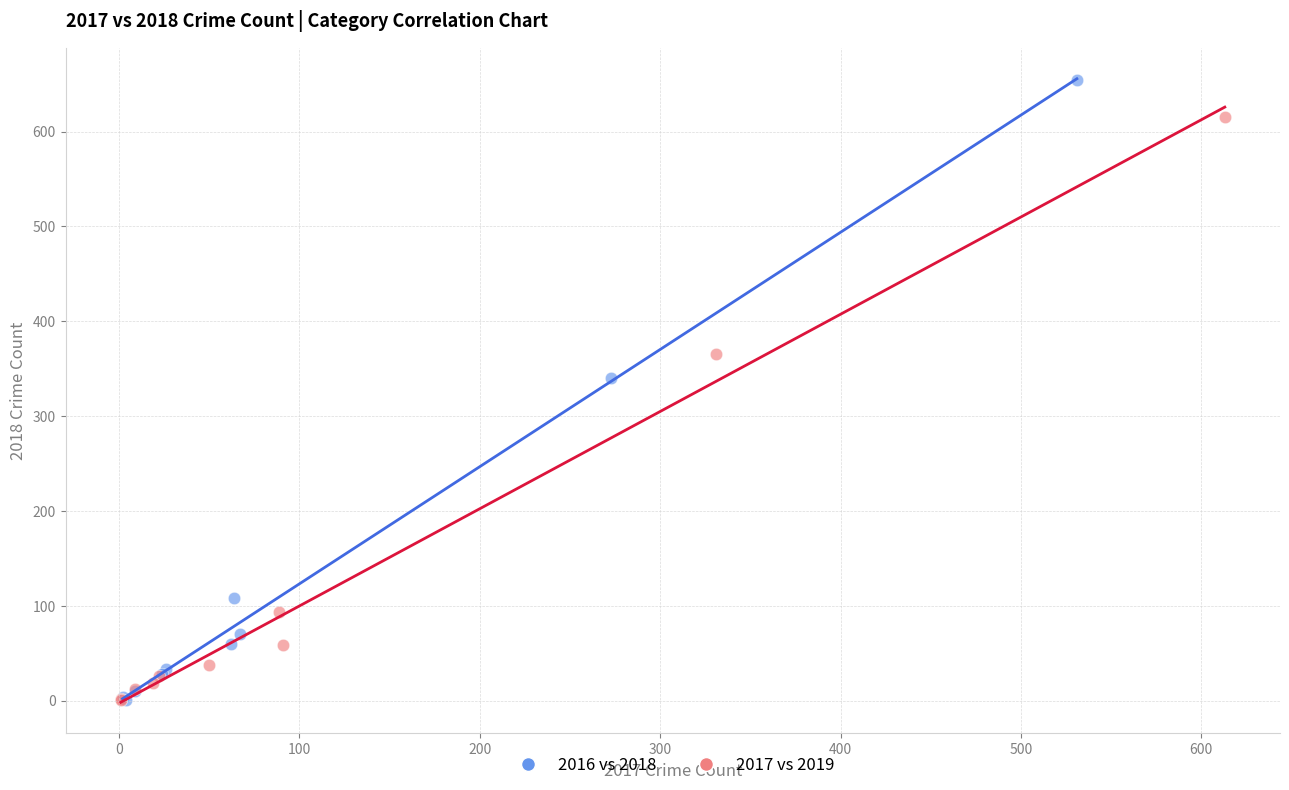

Which series has the widest spread of Y values?

2016 vs 2018